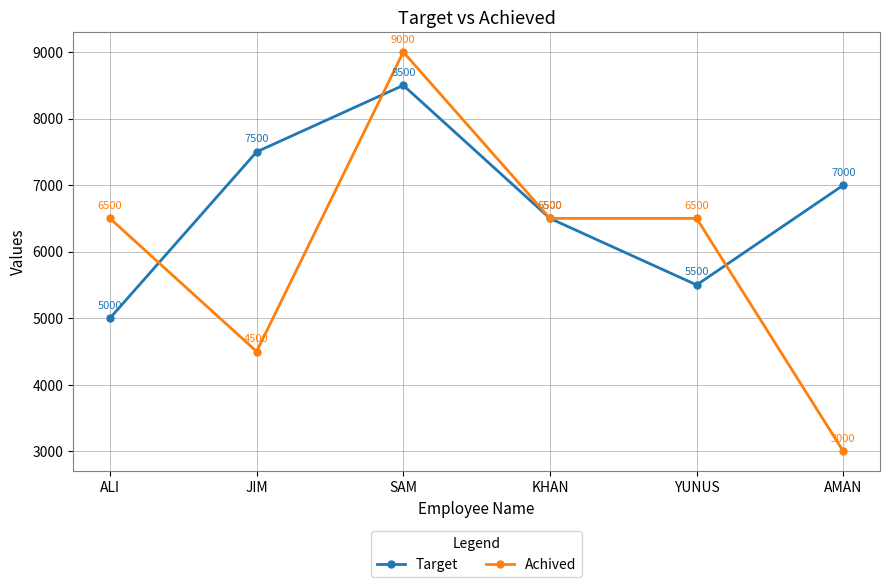

Does the chart have visible grid lines?

Yes